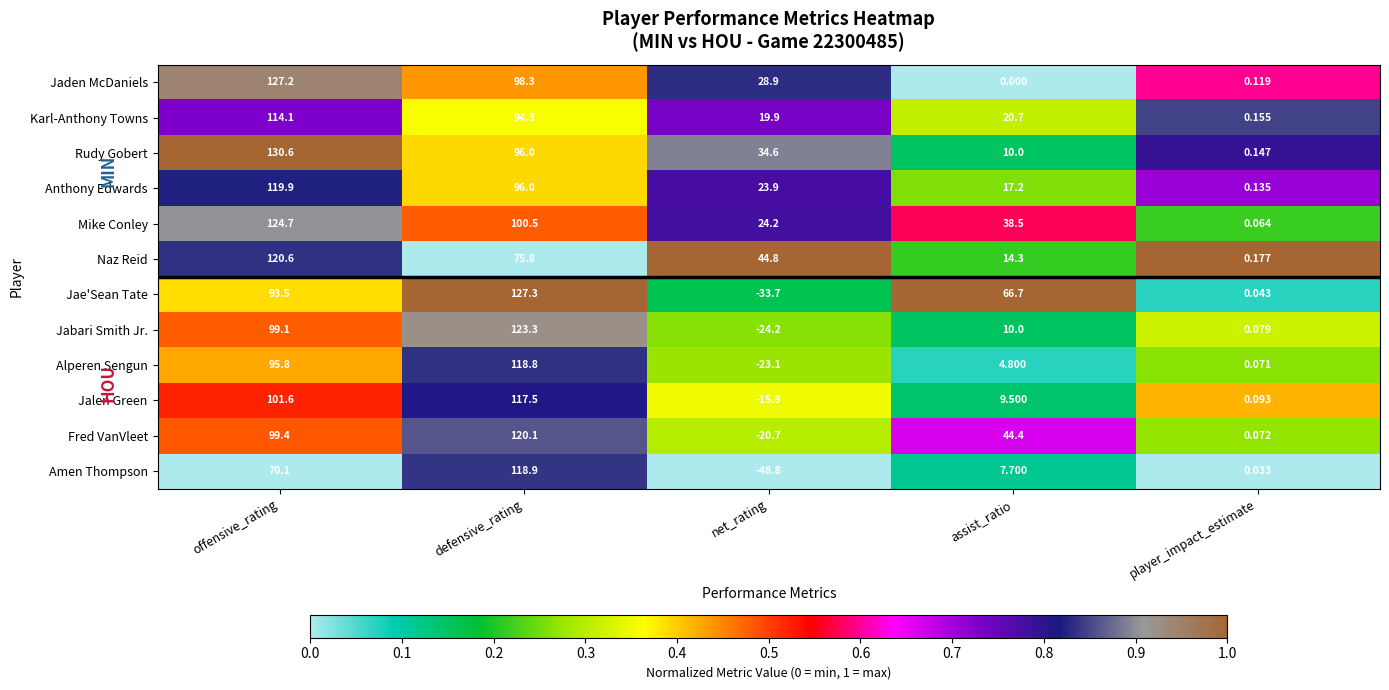

Which category has the highest value in the Naz Reid series?

offensive_rating